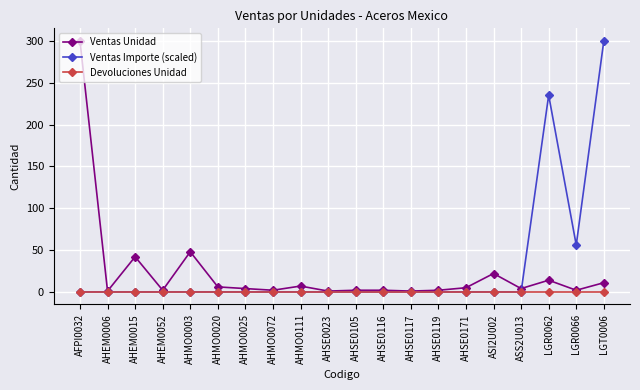

At how many categories does at least one series exceed 119?

3